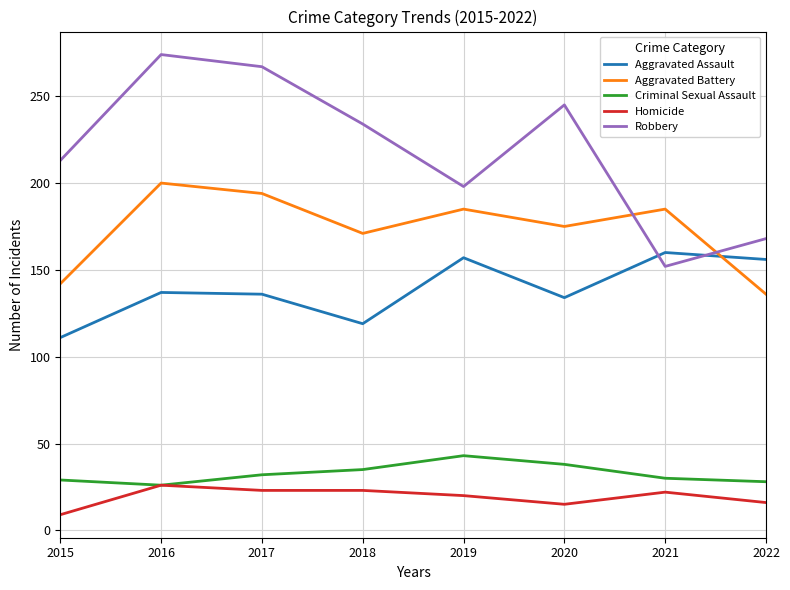

What is the sum of all Homicide values?

154